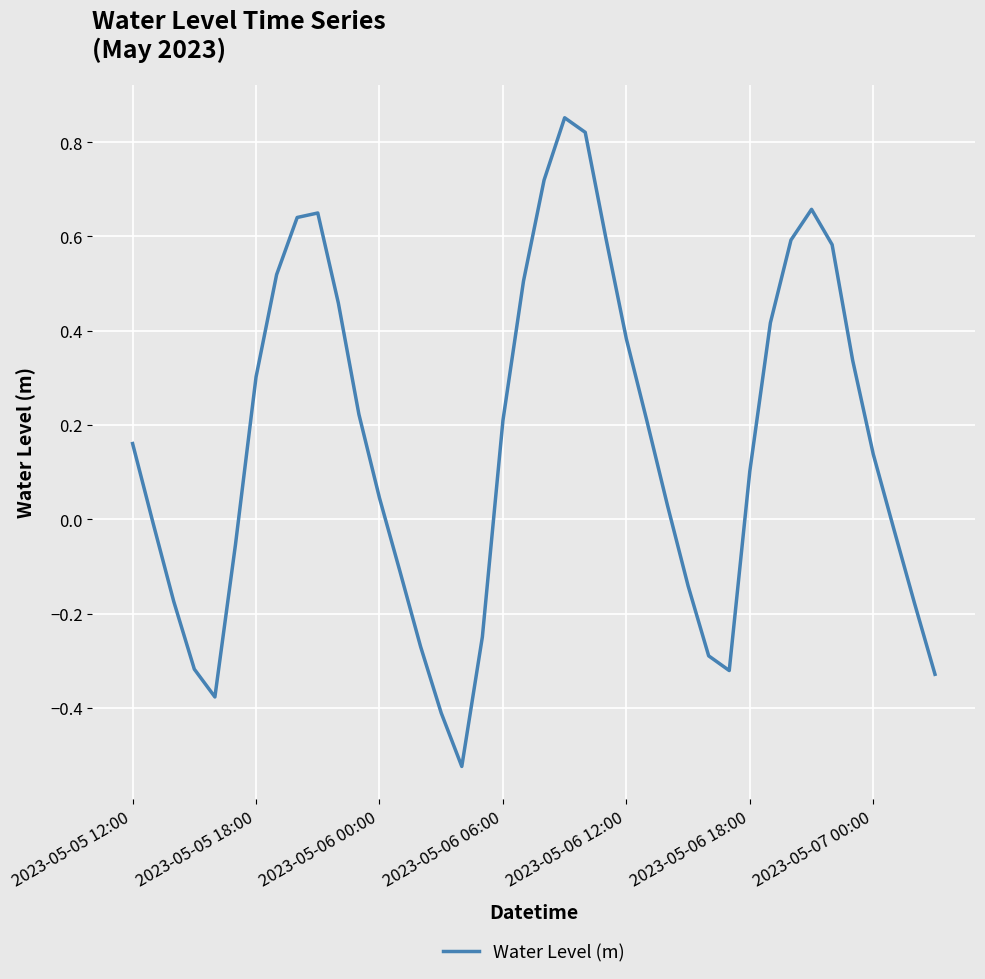

How many lines are shown in the chart?

1